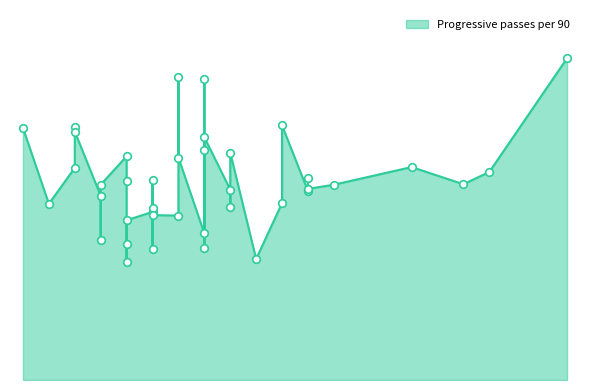

What is the ratio of the value at 25 to the value at 20?

0.9